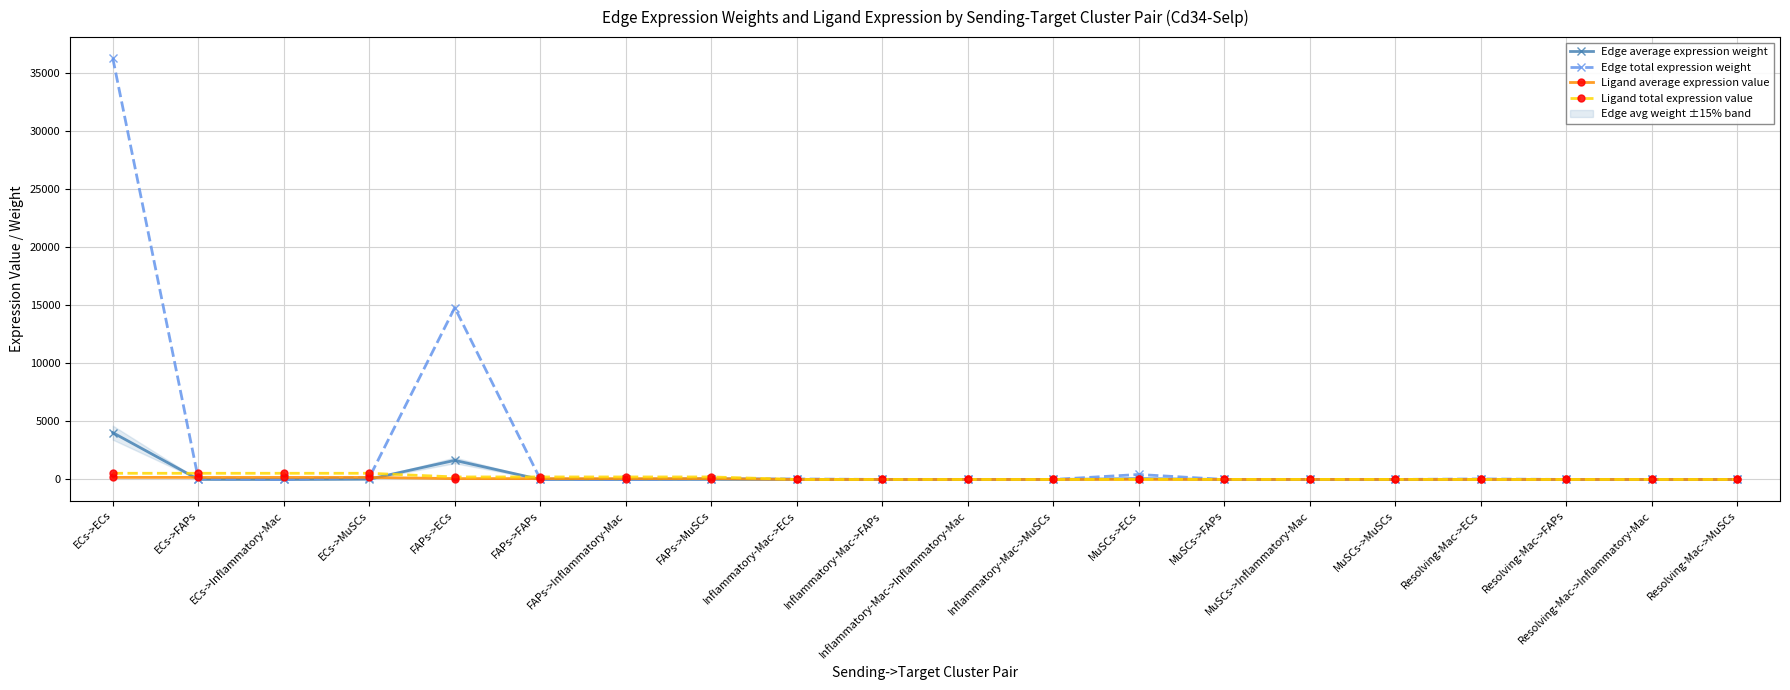

After their last crossing, which series has the higher values: Ligand total expression value or Edge average expression weight?

Ligand total expression value